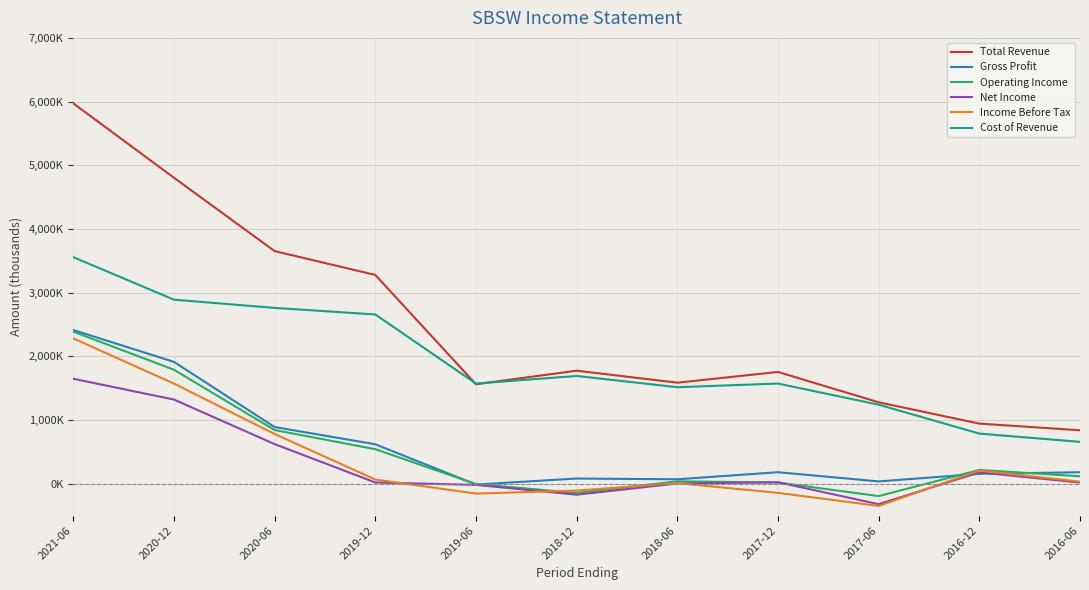

What are all the series names shown in the legend?

Total Revenue, Gross Profit, Operating Income, Net Income, Income Before Tax, Cost of Revenue